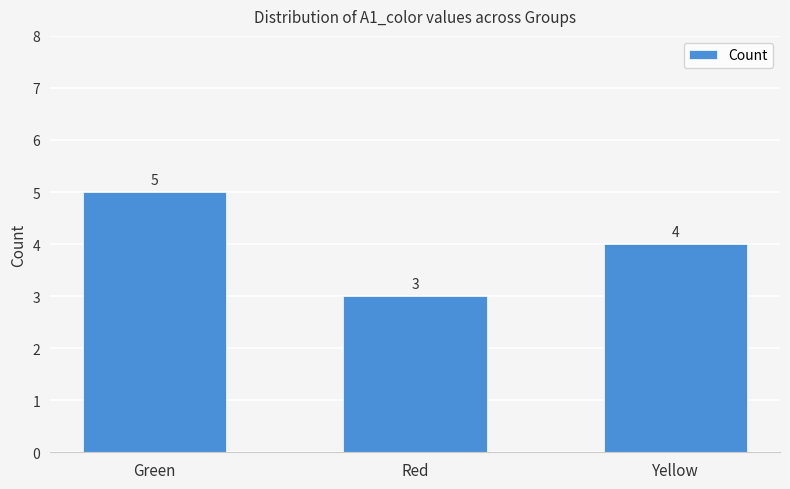

What is the value of the 1st bar from the left?

5